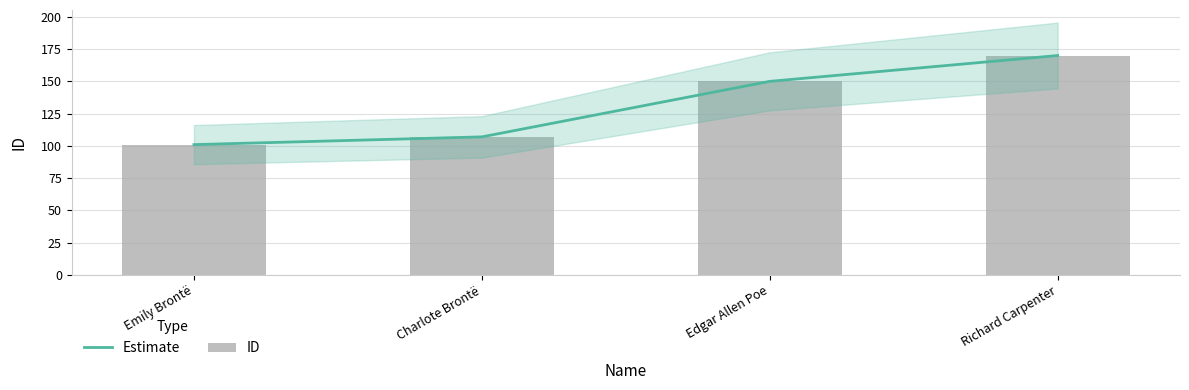

How many data points in ID are less than 150?

2